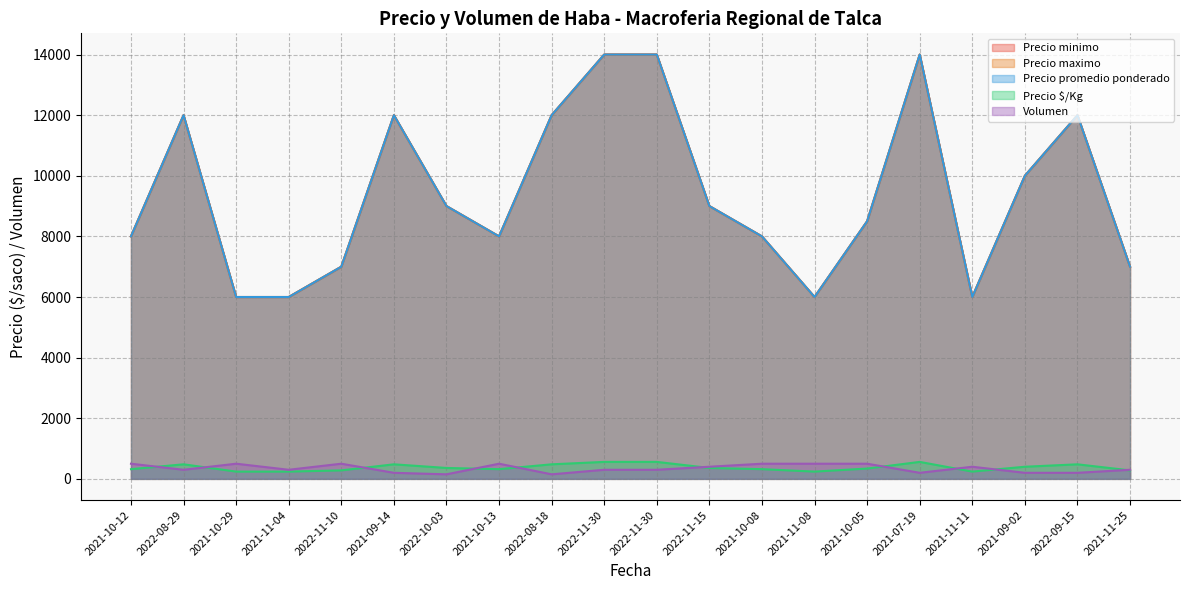

What is the highest value of the Precio minimo series?

14000